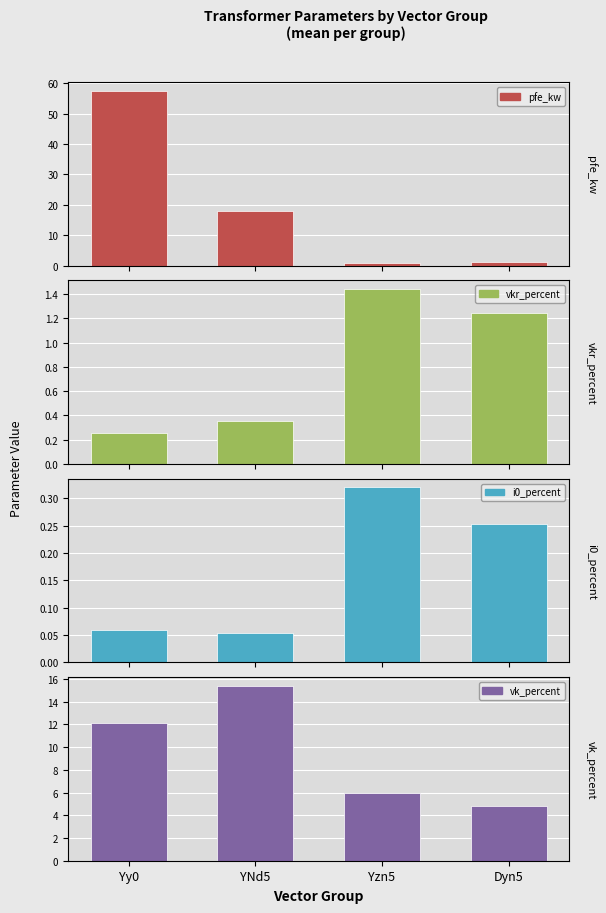

Reading right to left, list all the values displayed in this chart.

pfe_kw: 1.1	0.8	18.0	57.5
vkr_percent: 1.2	1.4	0.4	0.3
i0_percent: 0.3	0.3	0.1	0.1
vk_percent: 4.8	6.0	15.4	12.1